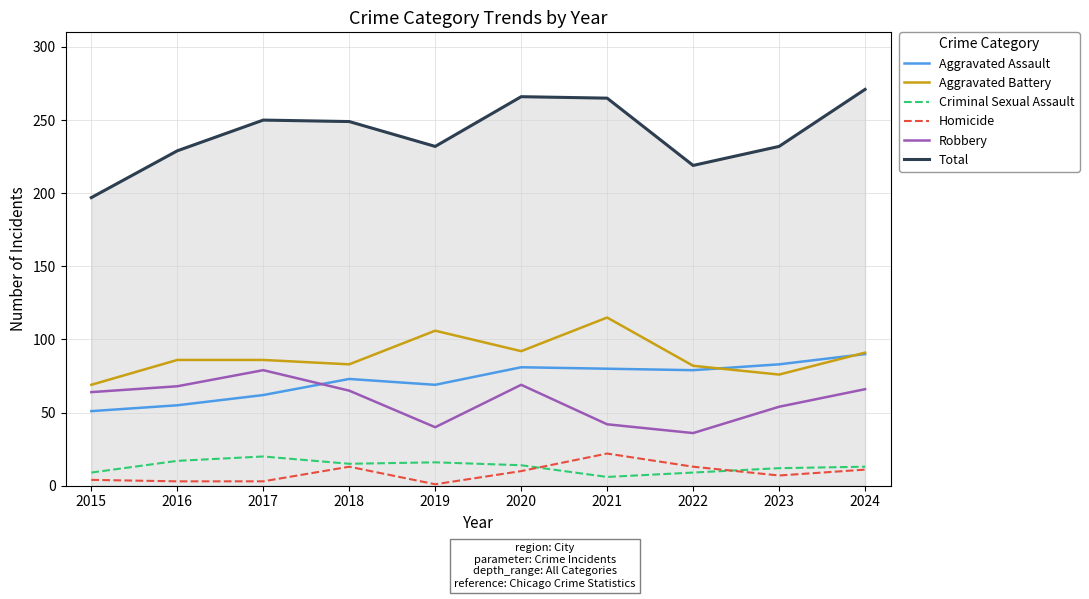

What is the maximum value shown in the chart?

271